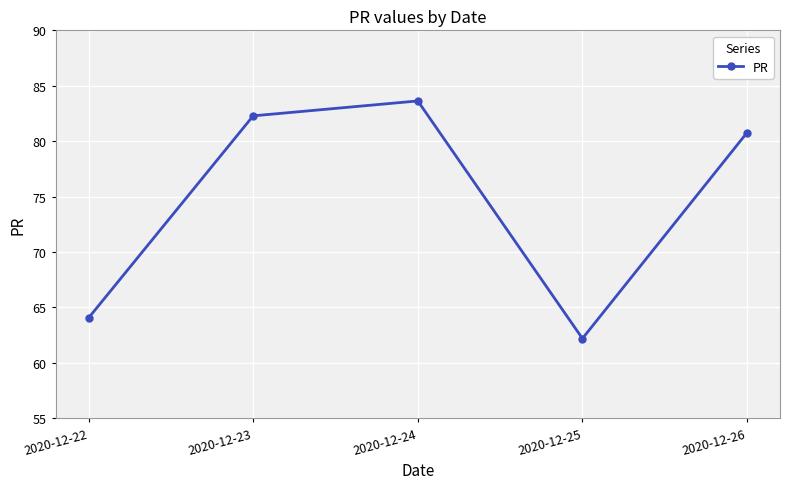

Reading right to left, transcribe all the data shown in this chart.

2020-12-26=80.8	2020-12-25=62.2	2020-12-24=83.6	2020-12-23=82.3	2020-12-22=64.0